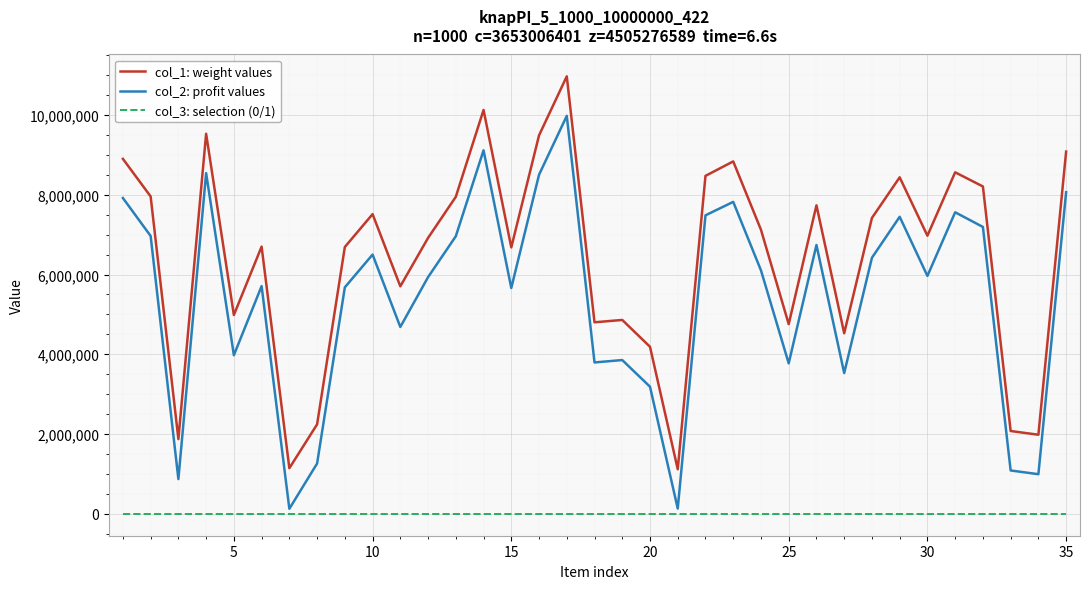

Rank the series by their average value, from lowest to highest.

col_3: selection (0/1), col_2: profit values, col_1: weight values